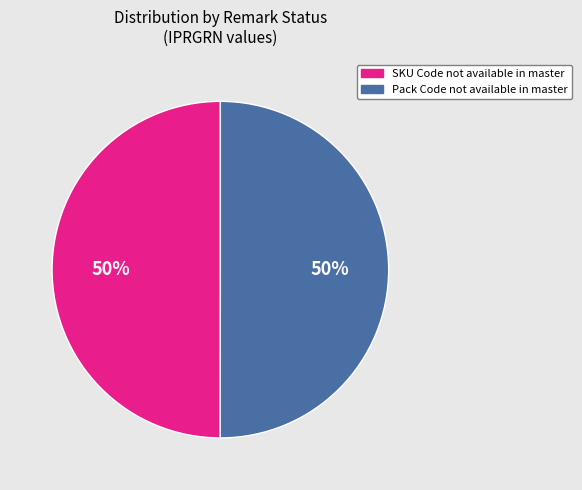

What percentage is the SKU Code not available in master slice, to the nearest percent?

50%